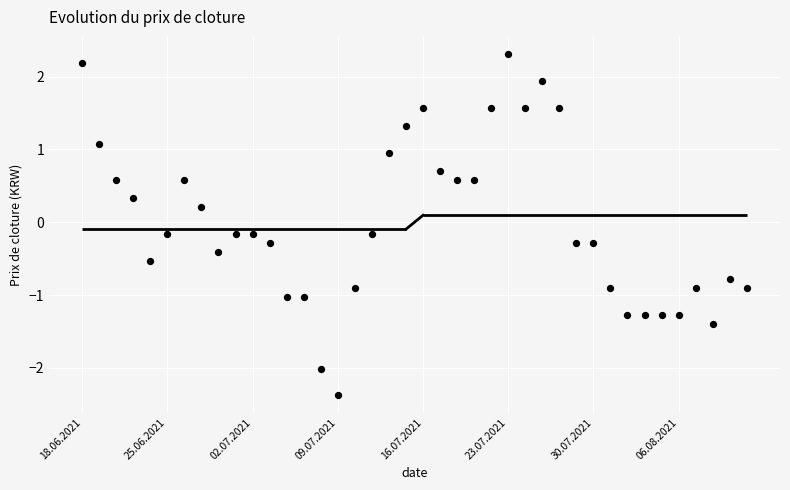

How many points are shown in the scatter plot?

40